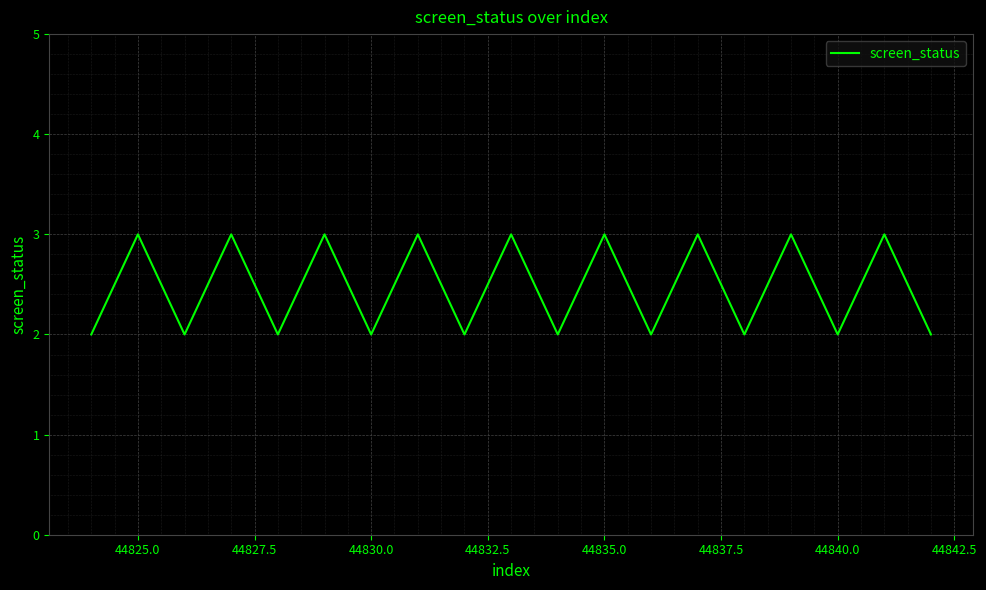

What is the greatest value displayed?

3